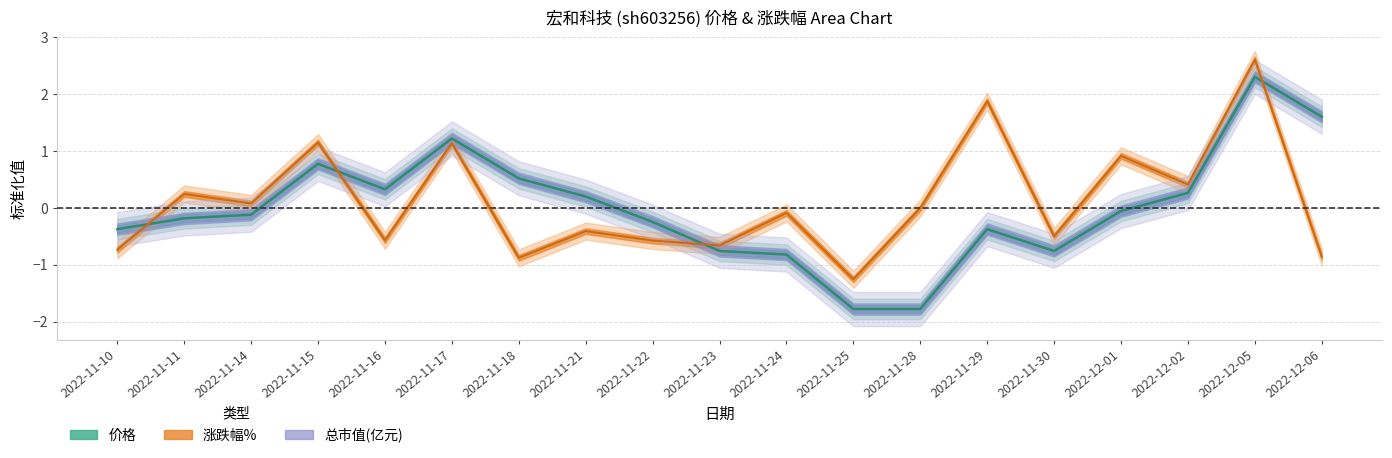

Reading right to left, extract all data points from this chart.

价格 (line): 2022-12-06=1.6	2022-12-05=2.3	2022-12-02=0.3	2022-12-01=-0.1	2022-11-30=-0.8	2022-11-29=-0.4	2022-11-28=-1.8	2022-11-25=-1.8	2022-11-24=-0.8	2022-11-23=-0.8	2022-11-22=-0.2	2022-11-21=0.2	2022-11-18=0.5	2022-11-17=1.2	2022-11-16=0.3	2022-11-15=0.8	2022-11-14=-0.1	2022-11-11=-0.2	2022-11-10=-0.4
涨跌幅% (line): 2022-12-06=-0.9	2022-12-05=2.6	2022-12-02=0.4	2022-12-01=0.9	2022-11-30=-0.5	2022-11-29=1.9	2022-11-28=0.0	2022-11-25=-1.3	2022-11-24=-0.1	2022-11-23=-0.7	2022-11-22=-0.6	2022-11-21=-0.4	2022-11-18=-0.9	2022-11-17=1.1	2022-11-16=-0.6	2022-11-15=1.2	2022-11-14=0.1	2022-11-11=0.2	2022-11-10=-0.7